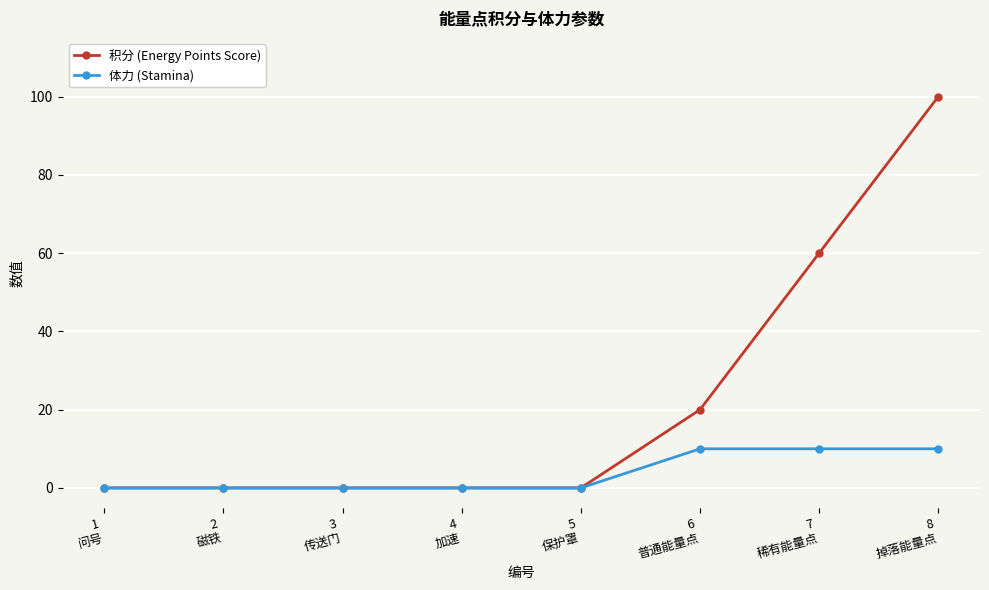

Which series has the largest total across all categories?

积分 (Energy Points Score)